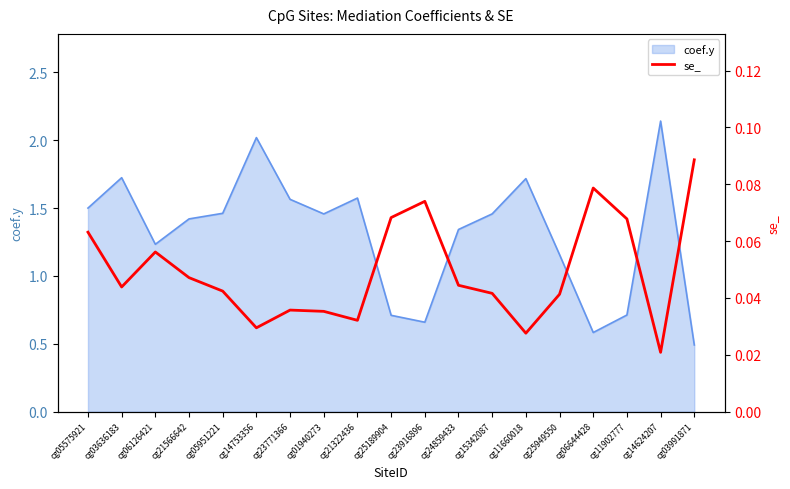

Which category has the lowest value in the coef.y series?

cg03991871